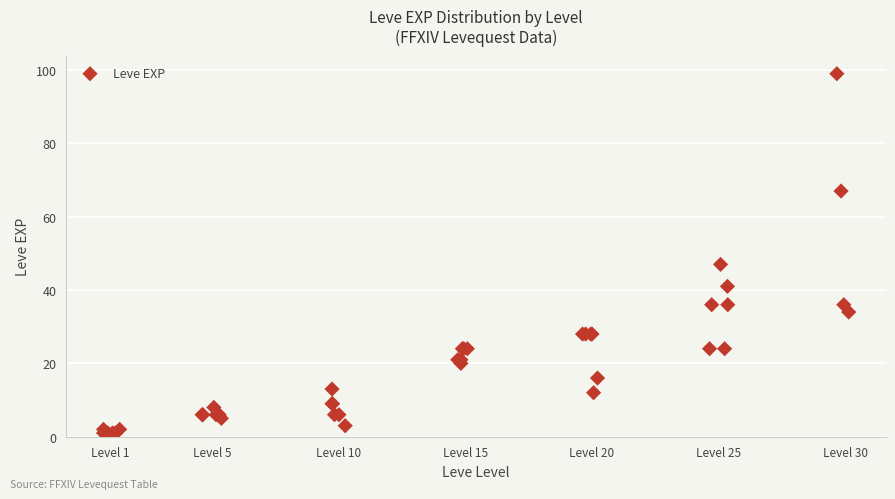

What Y value in the scatter plot is closest to 50?

47